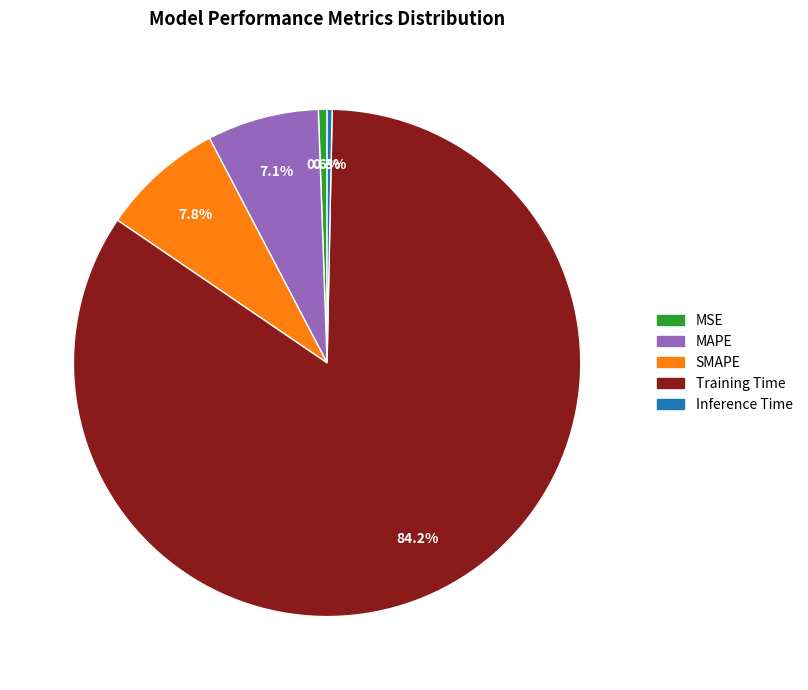

To the nearest percent, what percentage of the pie is SMAPE?

8%